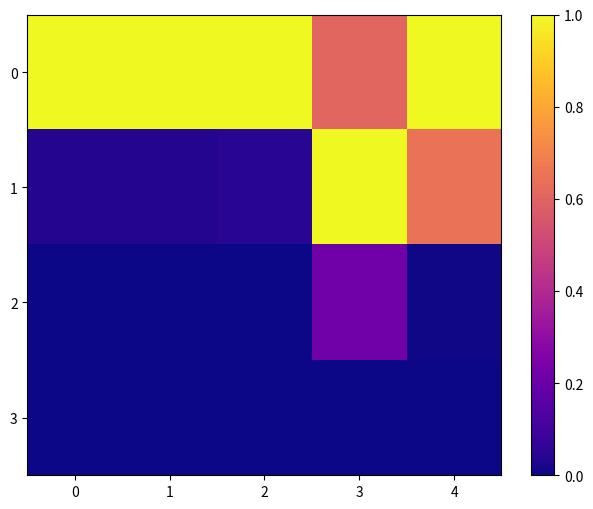

Reading left to right, extract all data points from this chart.

0: 0=1.0	1=1.0	2=1.0	3=0.6	4=1.0
1: 0=0.0	1=0.0	2=0.0	3=1.0	4=0.6
2: 0=0.0	1=0.0	2=0.0	3=0.2	4=0.0
3: 0=0.0	1=0.0	2=0.0	3=0.0	4=0.0